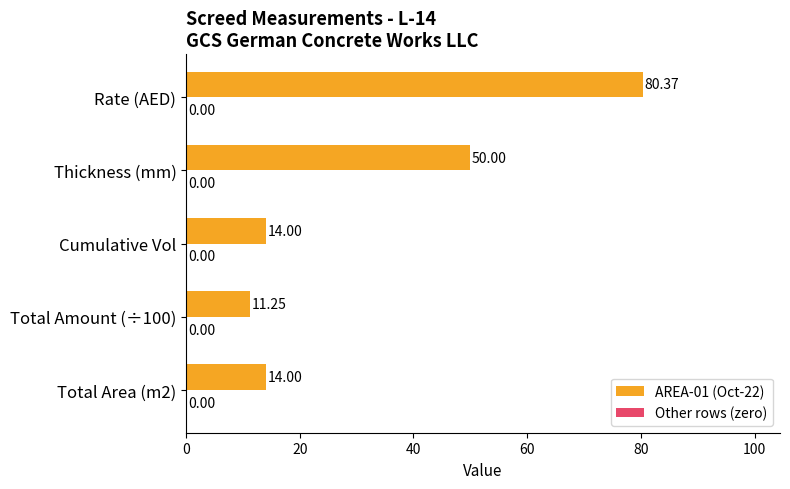

Where is the data nearest to the value 45?

Thickness (mm)